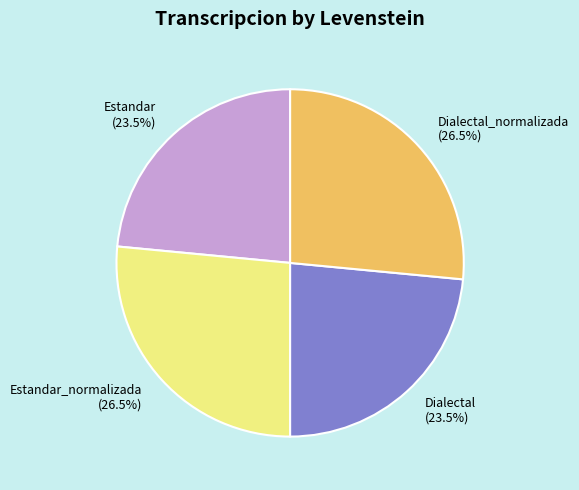

Is Dialectal_normalizada (26.5%) the majority of the pie?

No